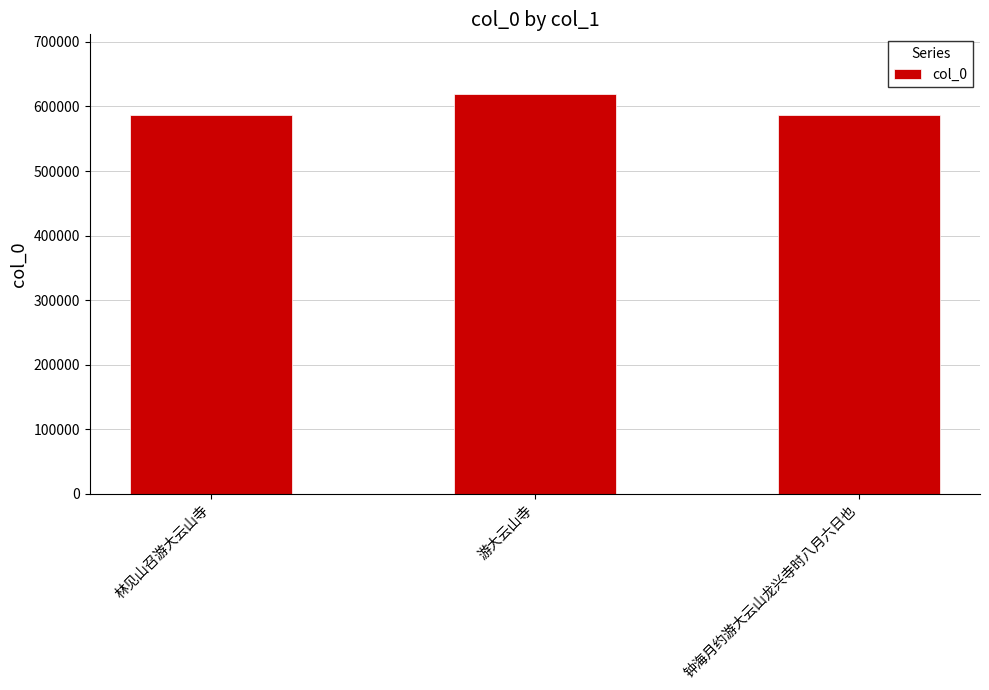

True or false: the data shows 586094 at 钟海月约游大云山龙兴寺时八月六日也.

True